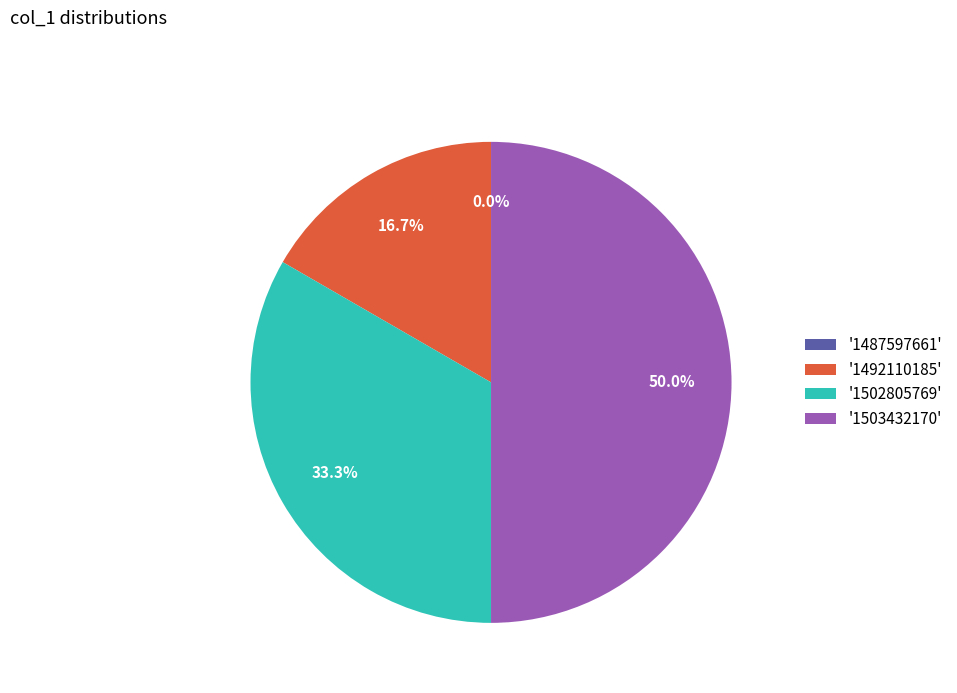

Which slice is the smallest?

1487597661